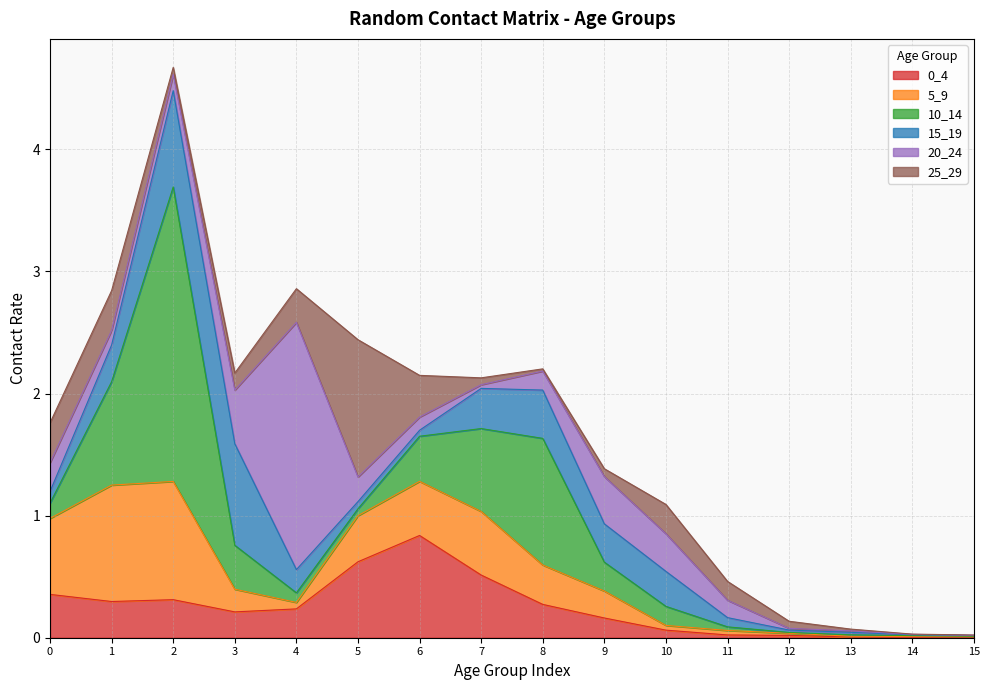

What is the value of the 0_4 point at the 2nd from the left?

0.3